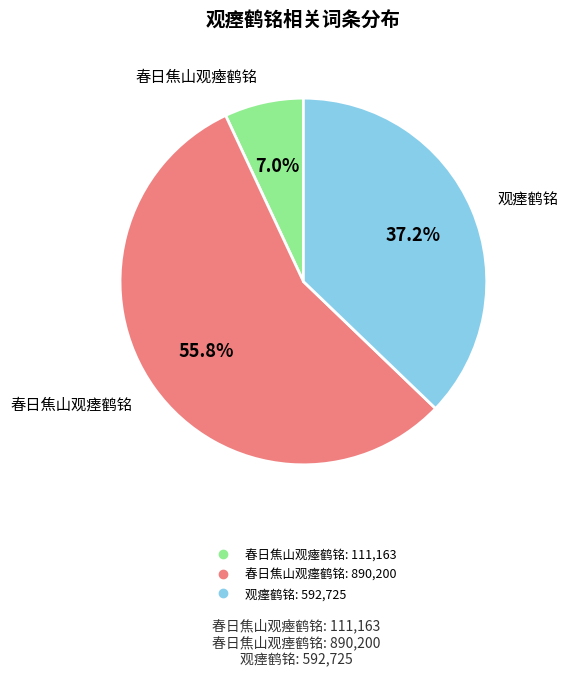

To the nearest percent, what is the difference between the largest and smallest slice percentages?

49%